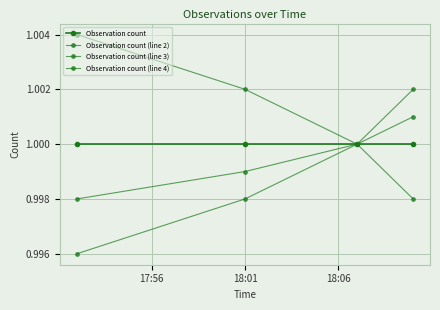

True or false: Observation count (line 2) has more than 0 interior local peaks.

False